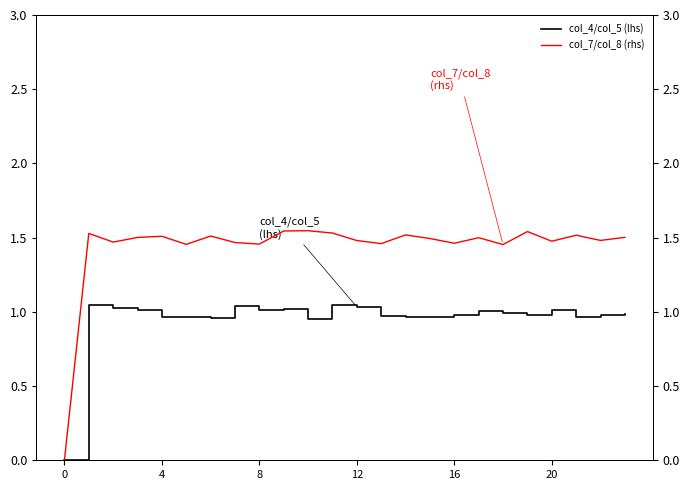

The value of col_4/col_5 (lhs) at 12 is 0.5. True or false?

False